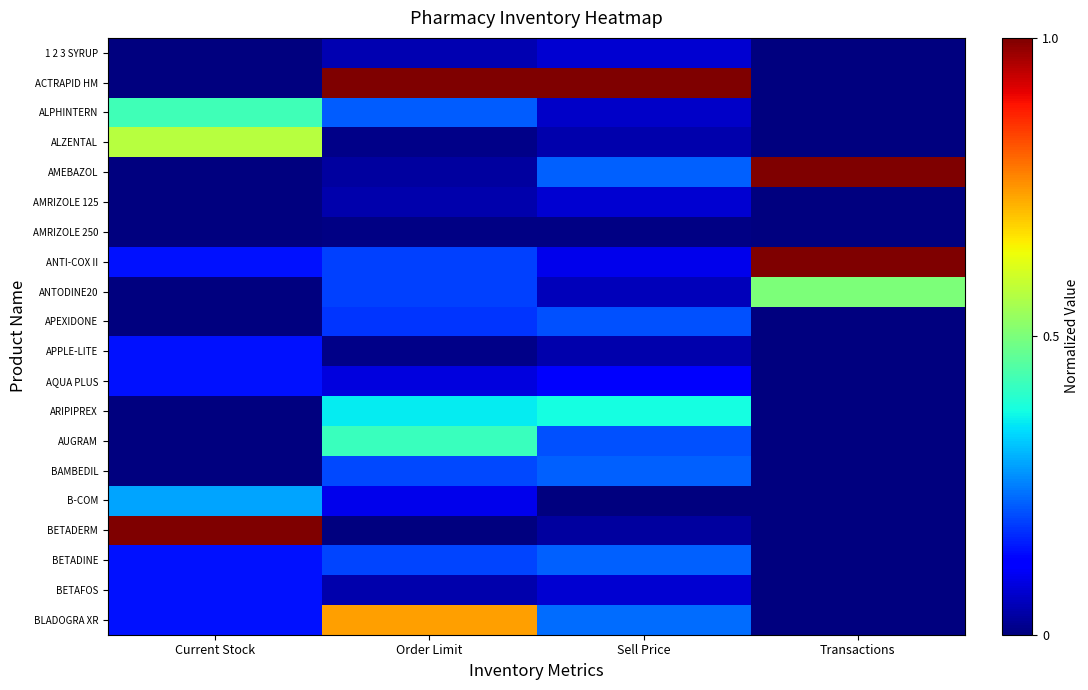

Which series has the largest total across all categories?

ACTRAPID HM